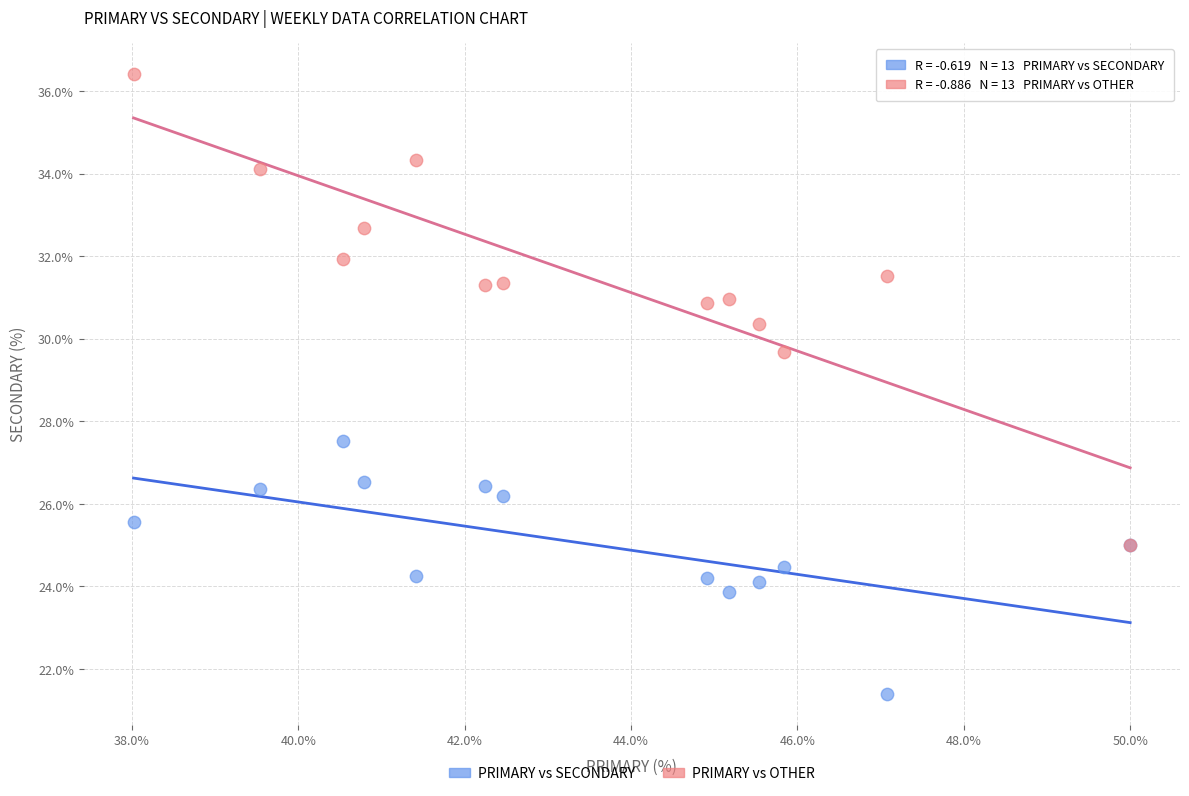

Across all series, what Y value is closest to 28?

27.5